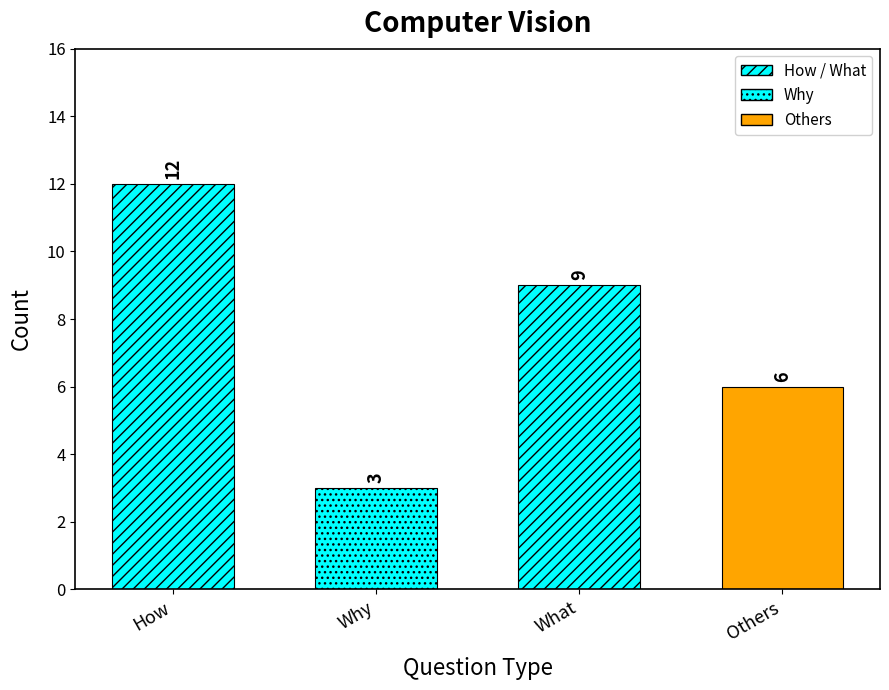

How many data points are above 9?

1